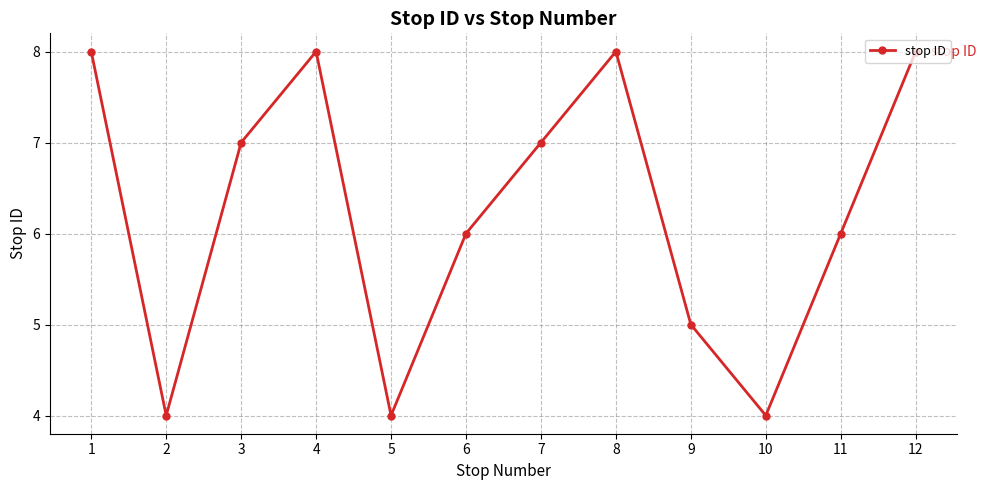

What is the ratio of the value at 2 to the value at 9?

0.8